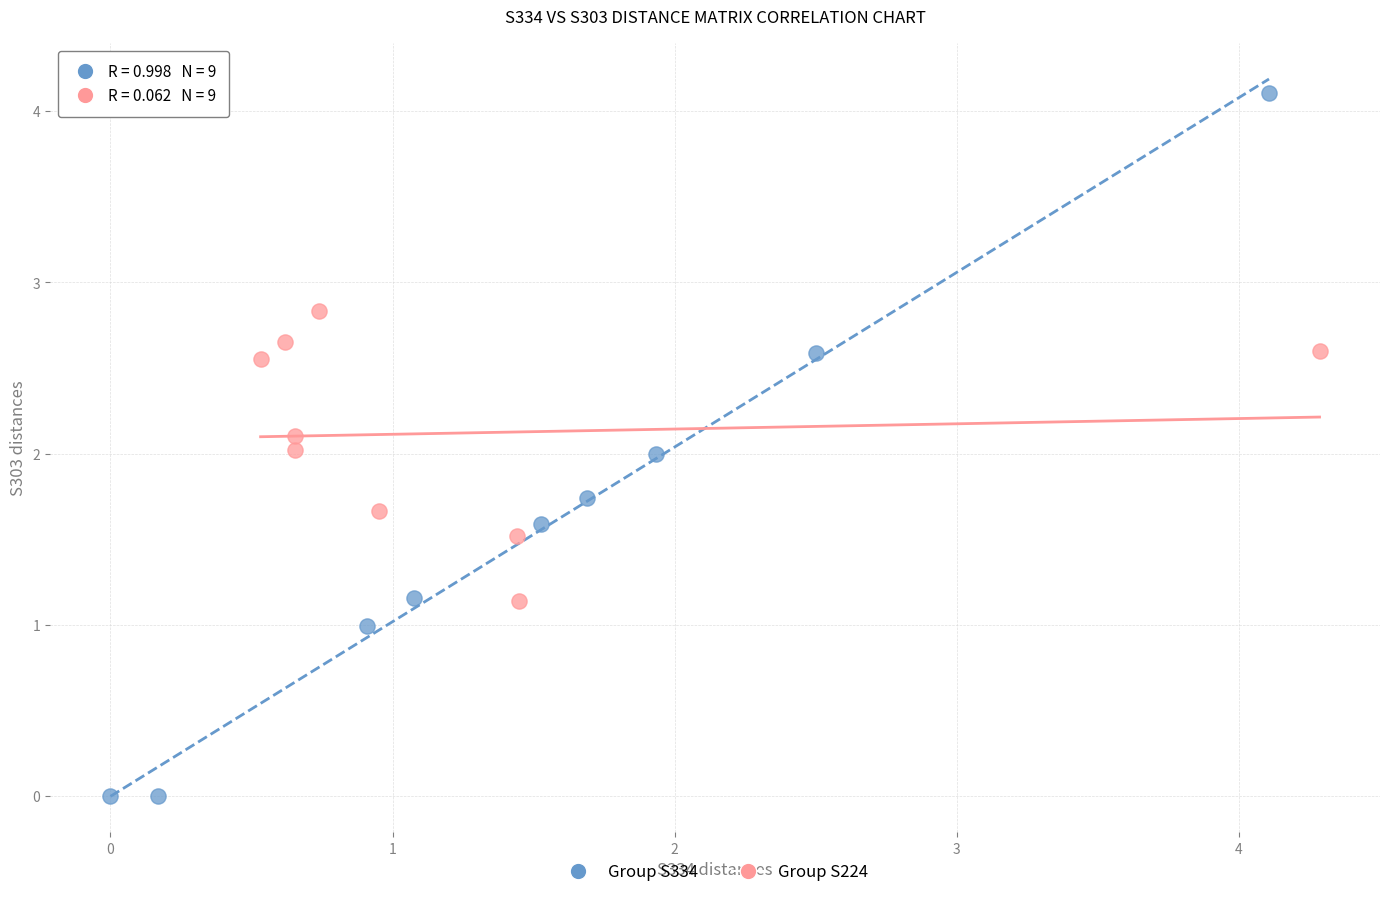

Which series has the widest spread of Y values?

Group S334